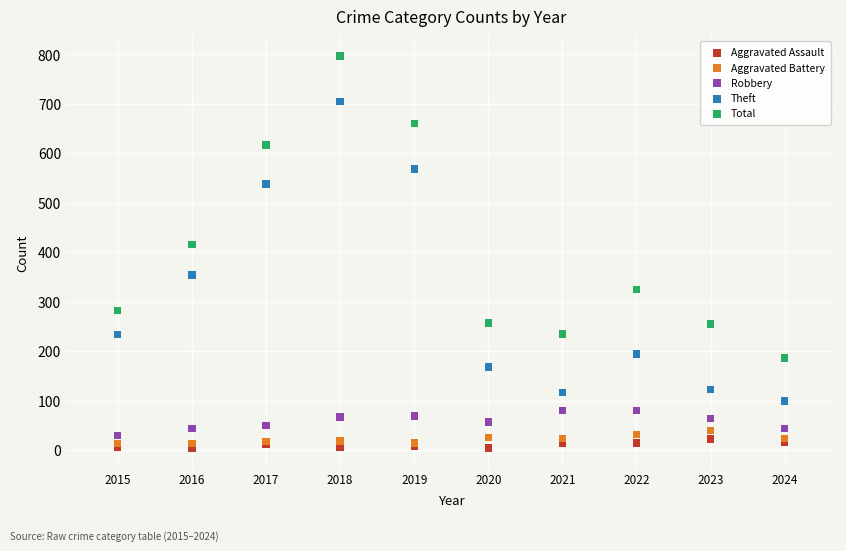

In the Theft series, what Y value is closest to 402?

354